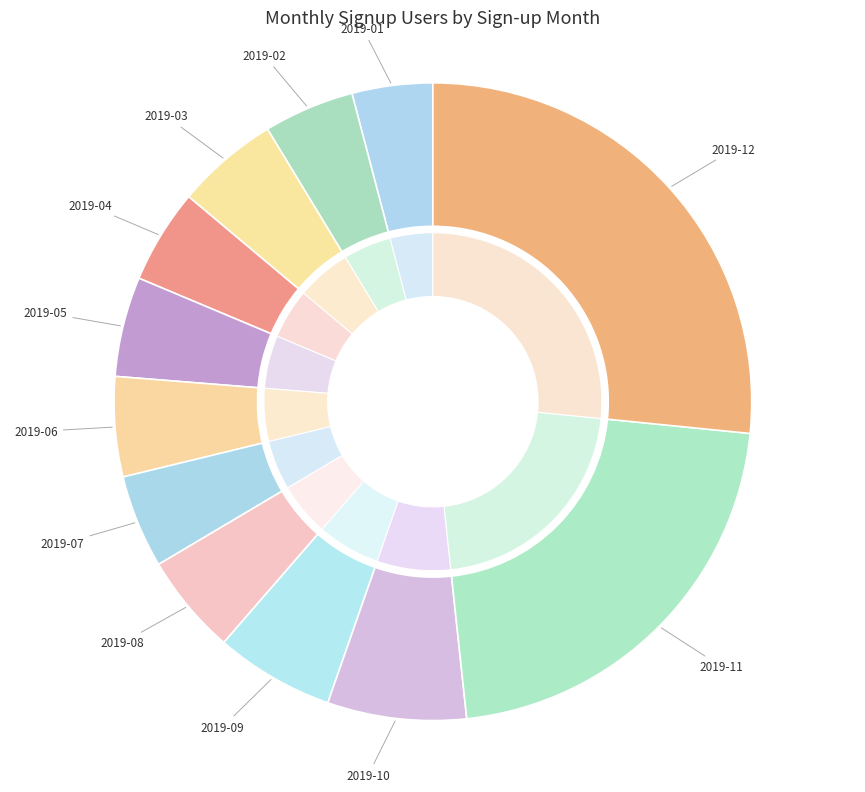

The 2019-12 slice represents 27% of the pie. True or false?

True